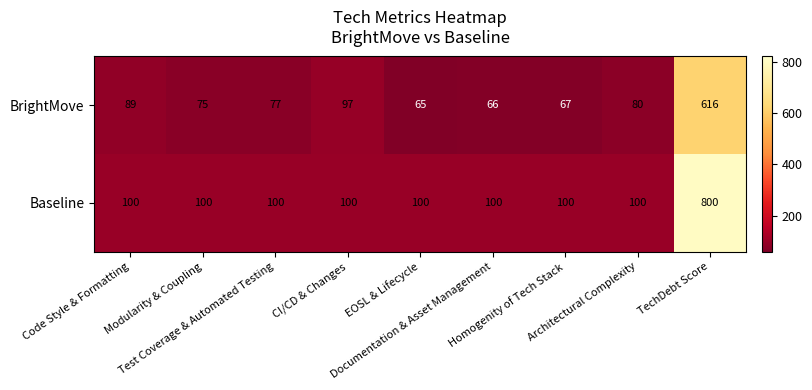

Which series has the widest spread of values?

Baseline